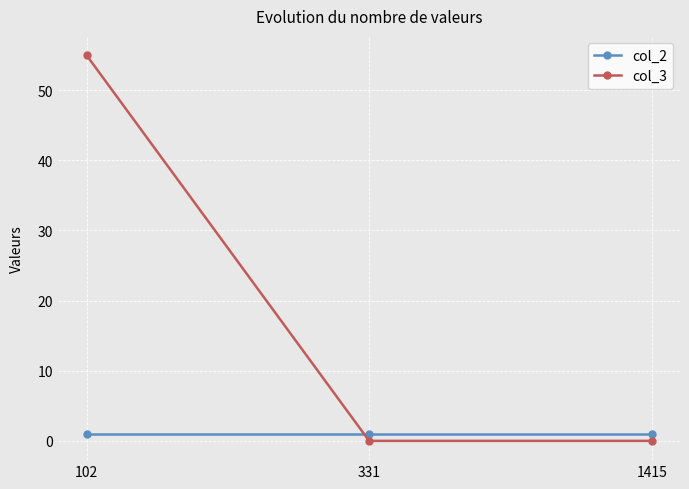

What is the greatest value displayed?

55